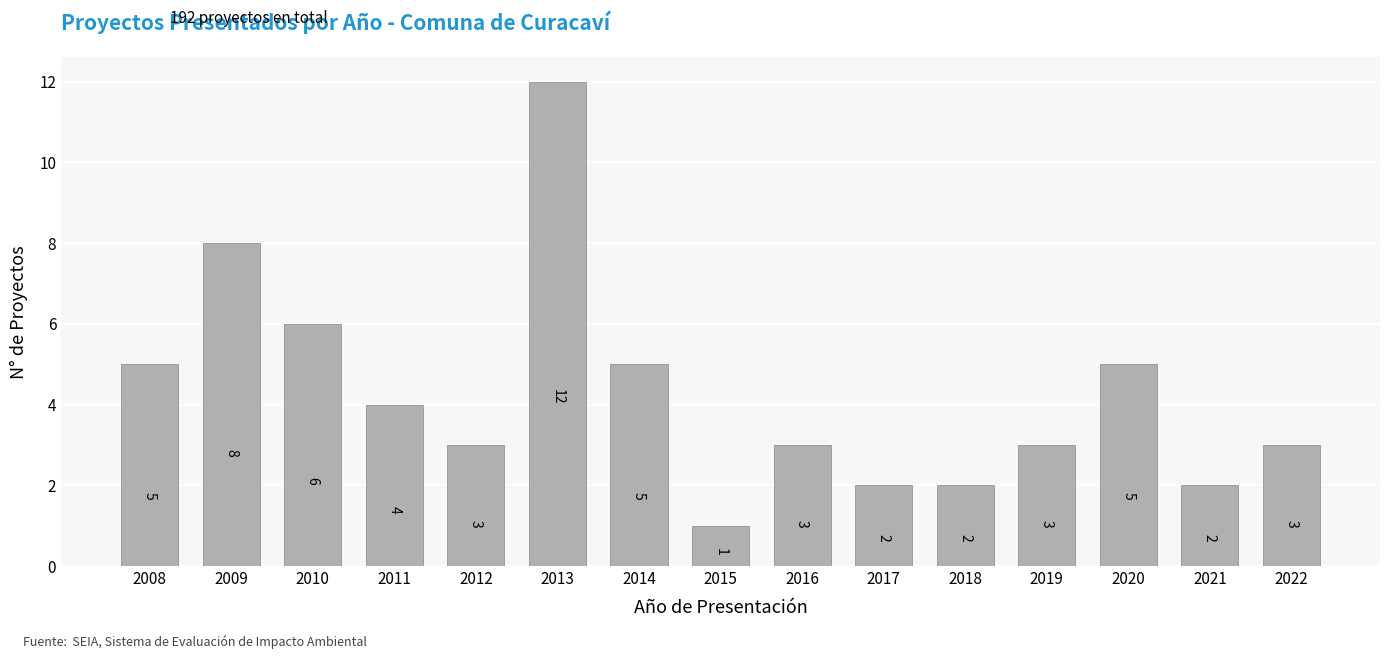

Reading left to right, transcribe all the data shown in this chart.

5	8	6	4	3	12	5	1	3	2	2	3	5	2	3